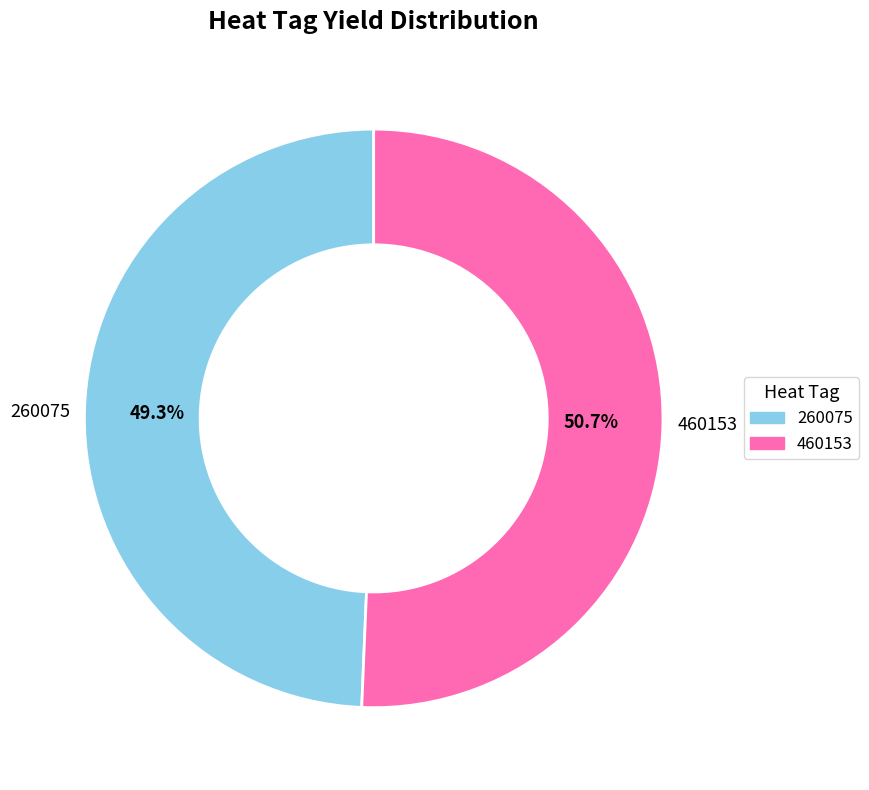

Between 460153 and 260075, which is larger?

460153